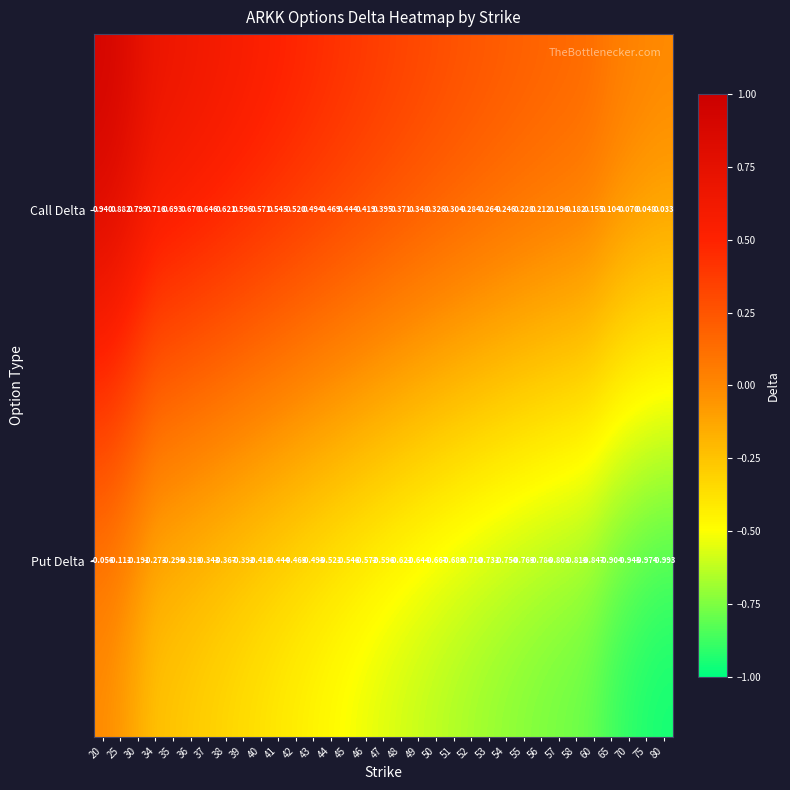

At which category is the sum across all series the highest?

20